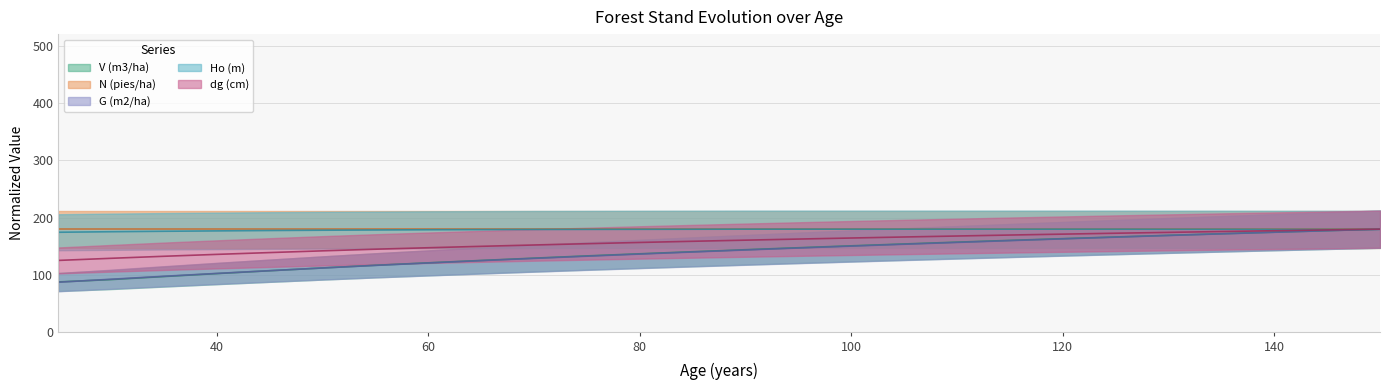

At which label is V (m3/ha) closest to 133?

75